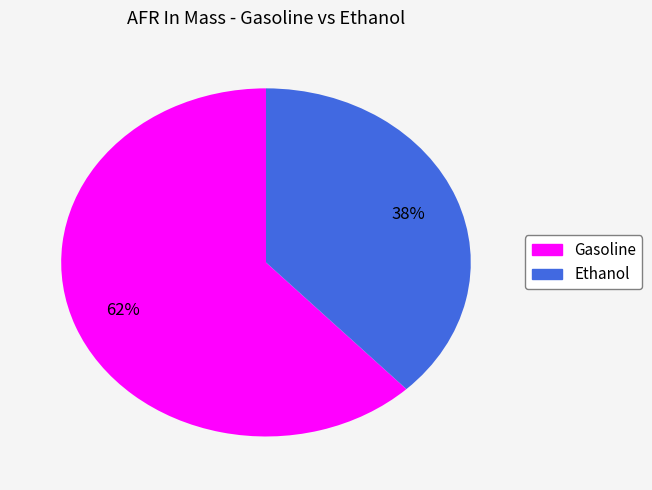

To the nearest percent, what is the combined percentage of Gasoline and Ethanol?

100%